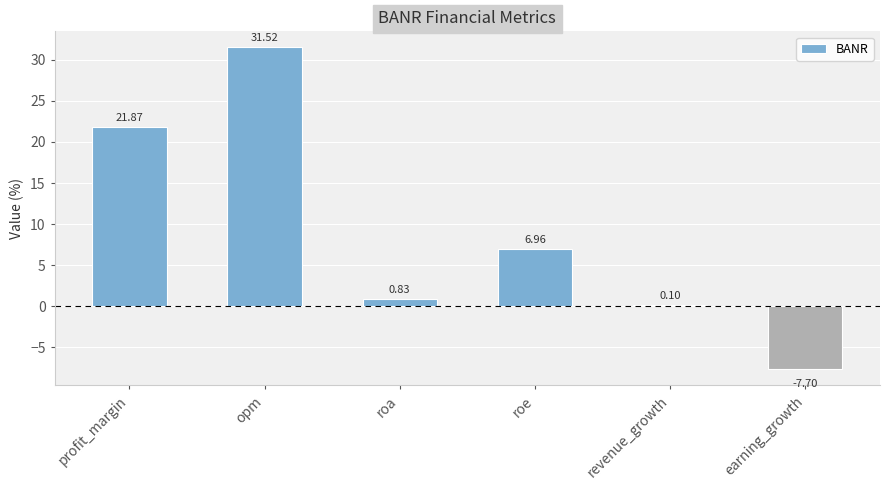

What is the change in value from profit_margin to earning_growth?

-29.6